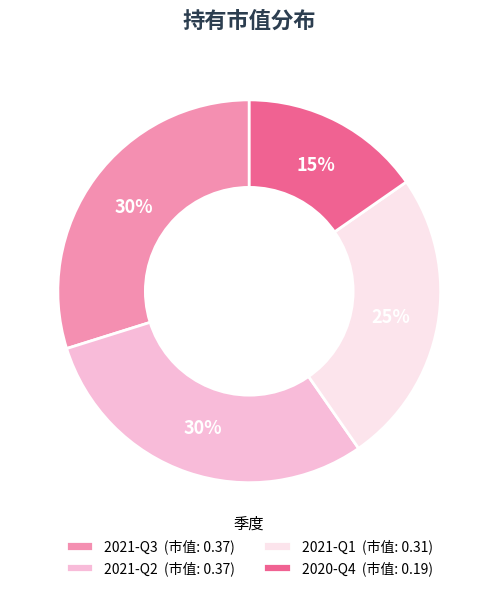

Is it true that 2020-Q4 (市值: 0.19) is 9% of the pie?

False